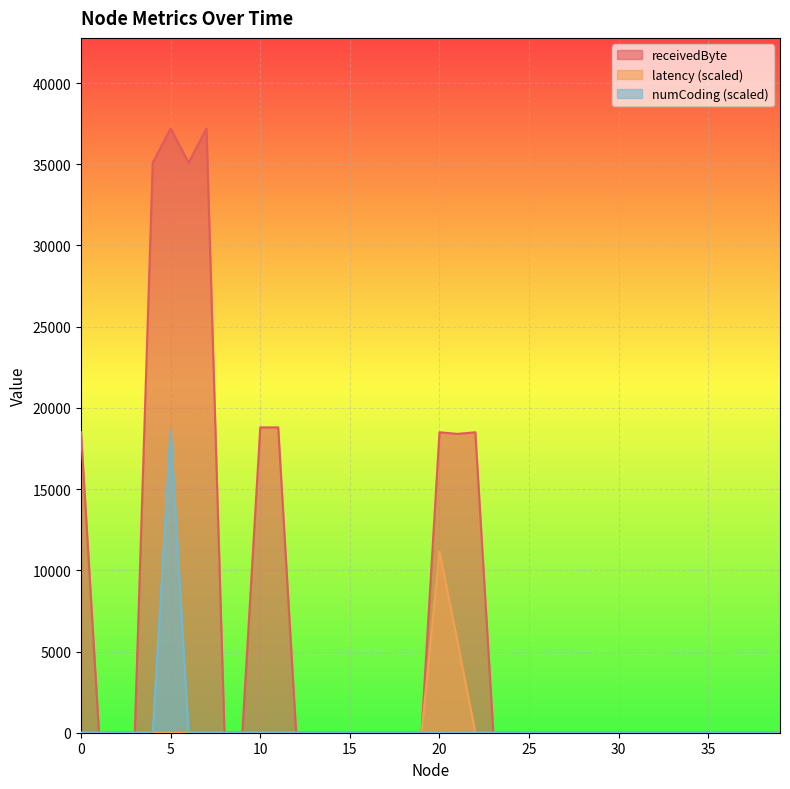

True or false: receivedByte and latency cross at least once.

False